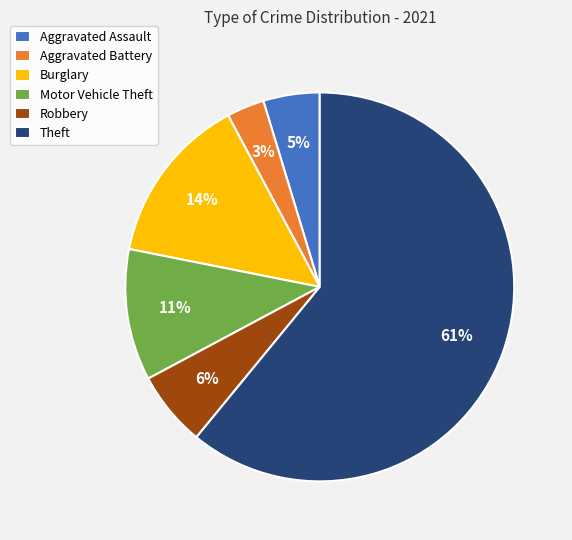

Rank the categories by value from lowest to highest.

Aggravated Battery, Aggravated Assault, Robbery, Motor Vehicle Theft, Burglary, Theft